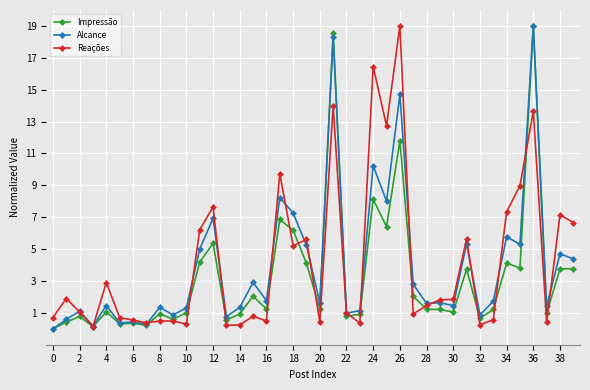

What is the average value of the Impressão series?

3.3